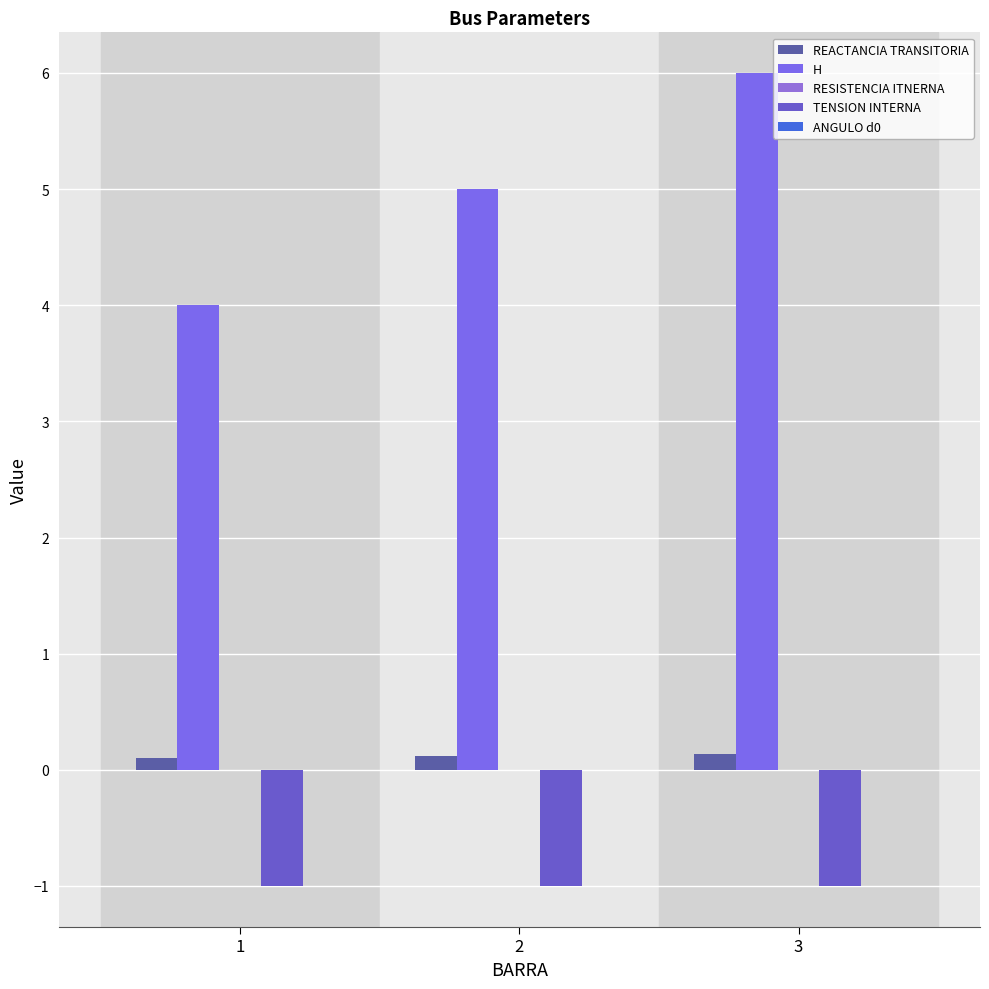

What is the maximum value shown in the chart?

6.0